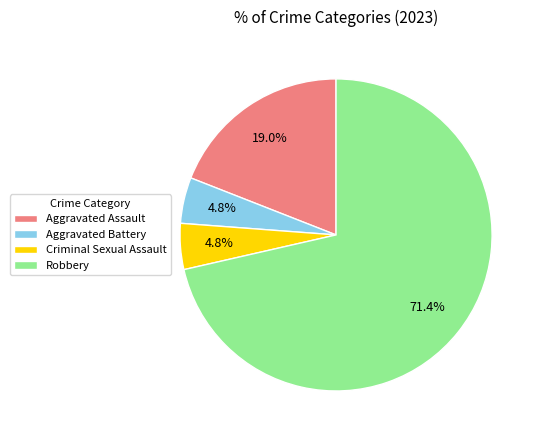

Does Robbery represent more than half of the total?

Yes